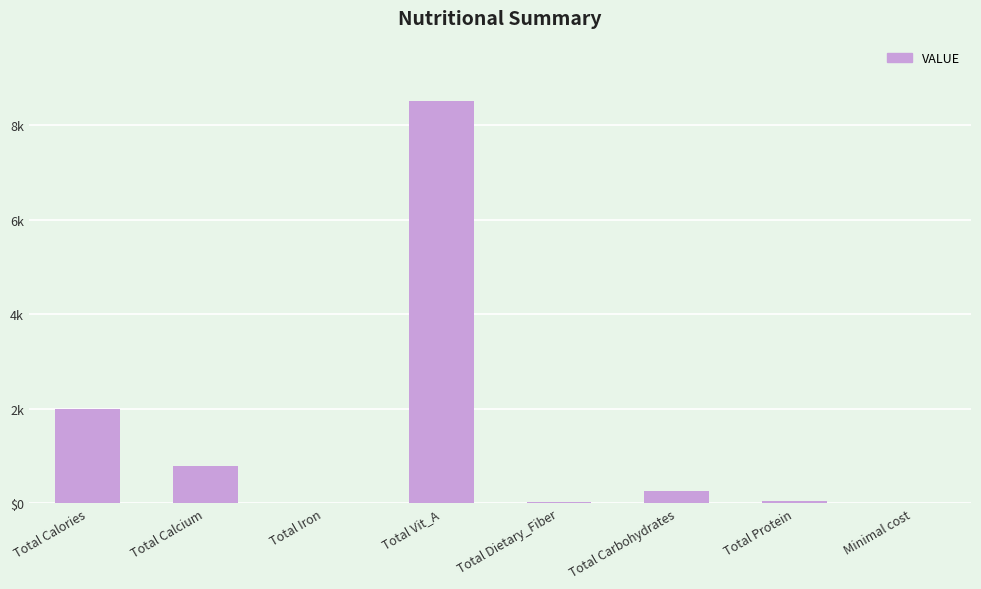

Are the bars horizontal?

No